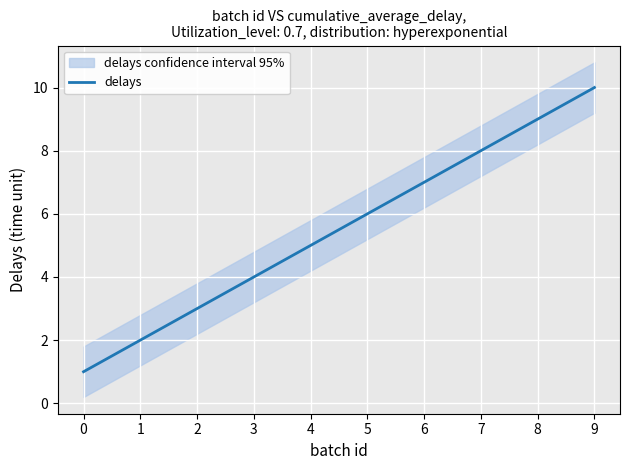

Read the value at 6.

7